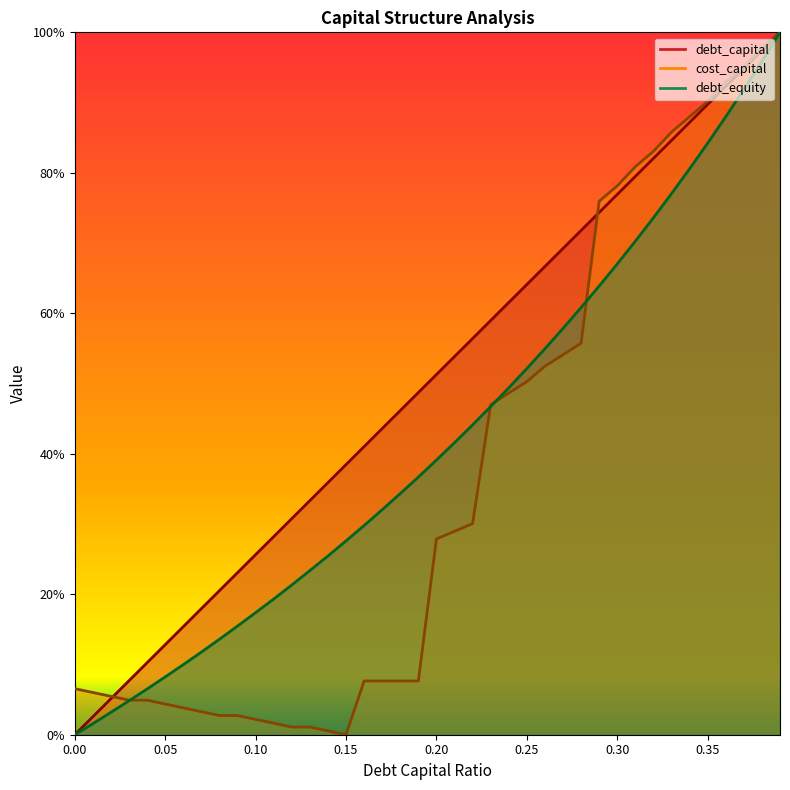

Count the number of data series in this chart.

3